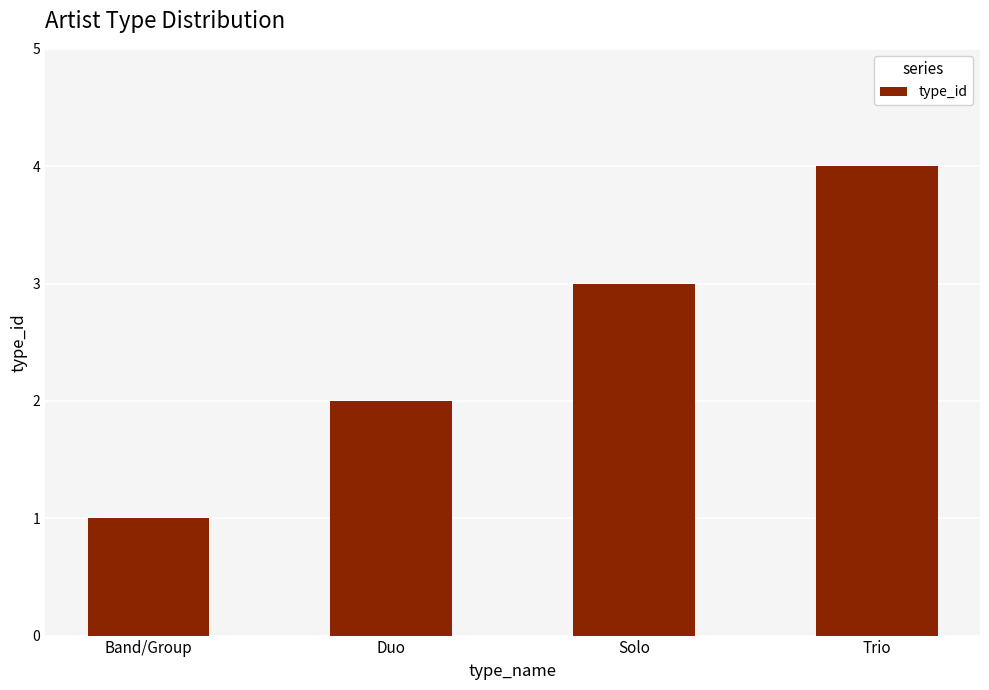

What is the minimum value shown in the chart?

1